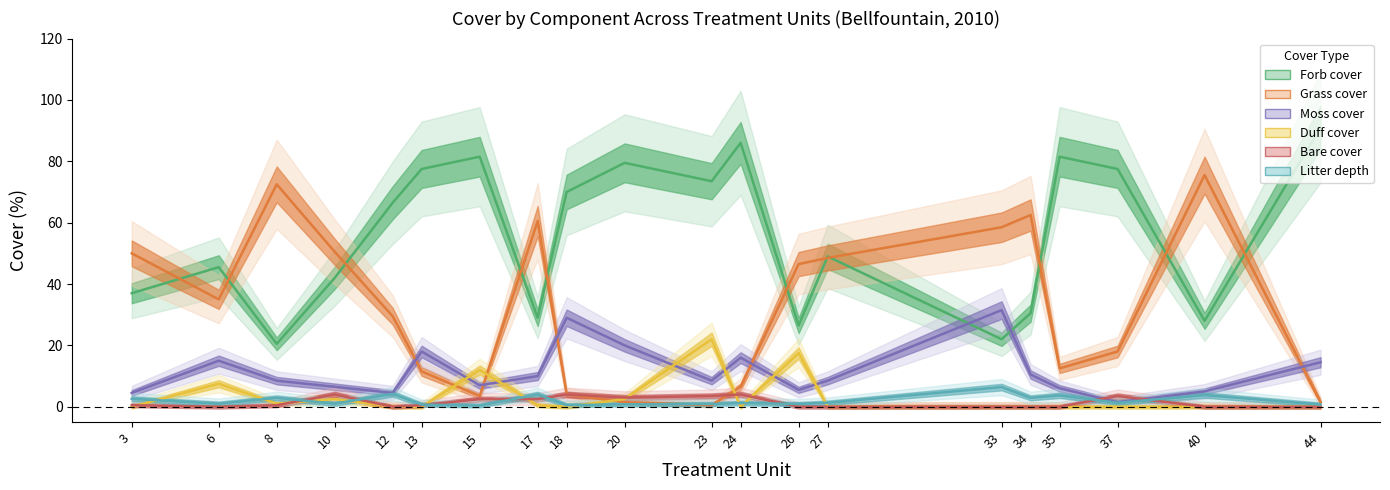

The value of F2010 at 13 is 77.5. True or false?

True